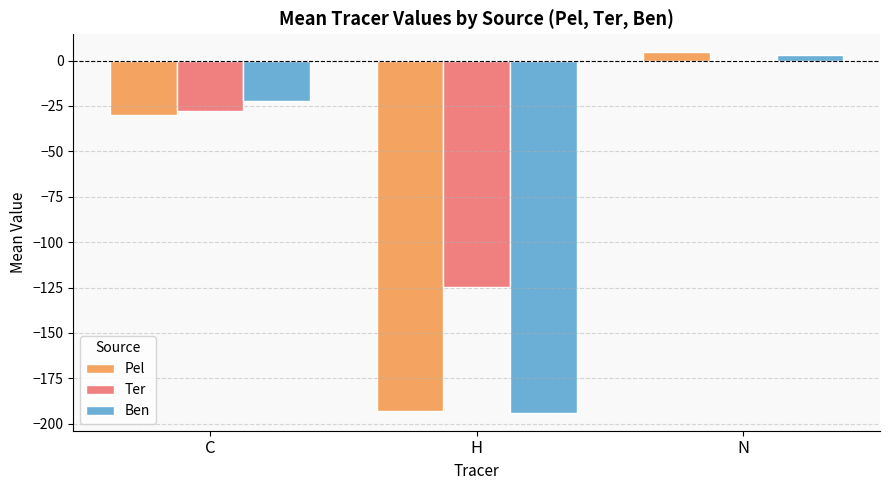

Are the bars grouped side by side (vs. stacked)?

Yes